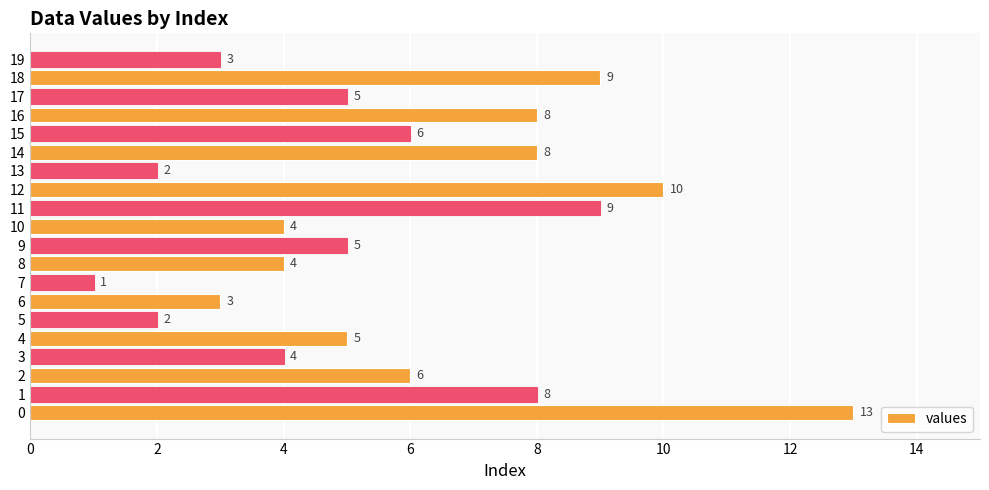

Reading bottom to top, list all the values displayed in this chart.

0=13	1=8	2=6	3=4	4=5	5=2	6=3	7=1	8=4	9=5	10=4	11=9	12=10	13=2	14=8	15=6	16=8	17=5	18=9	19=3